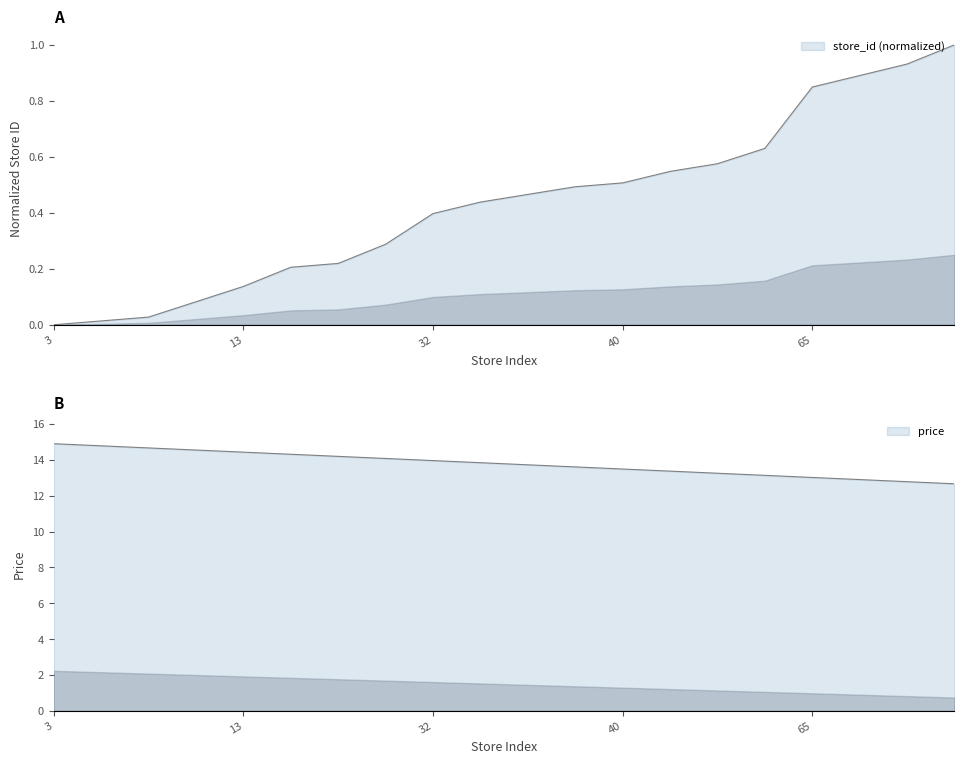

Where is the data nearest to the value 0?

3